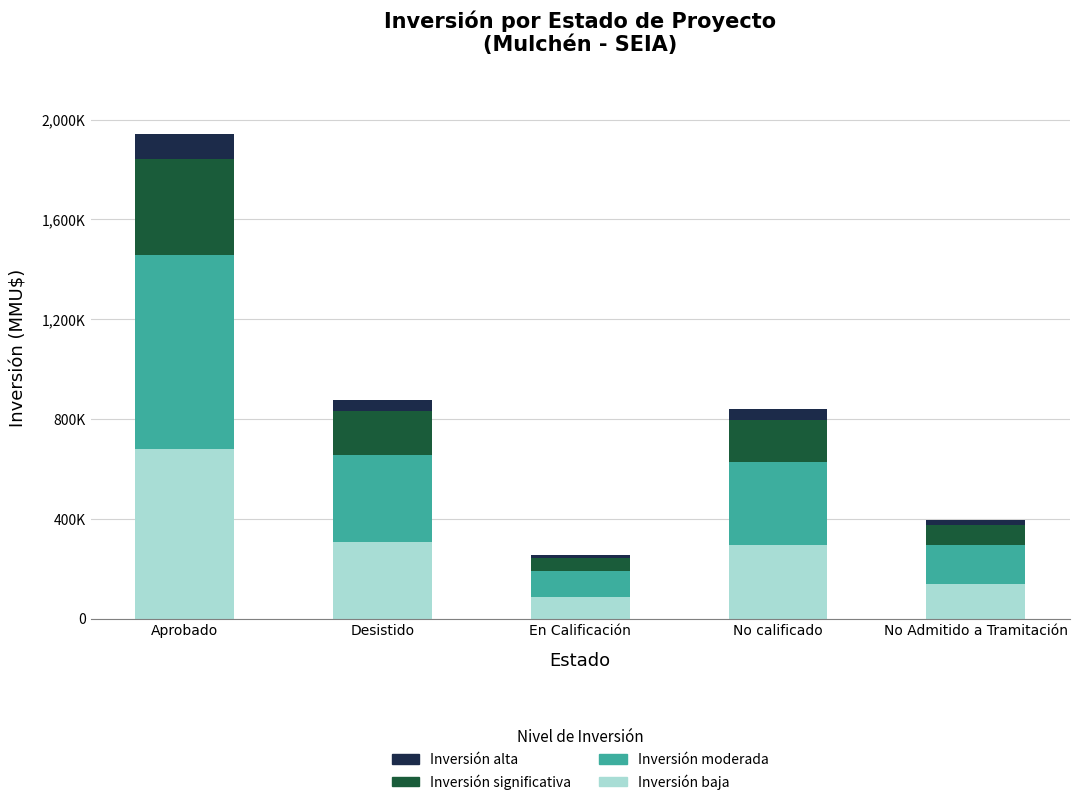

Are the bars grouped side by side (vs. stacked)?

No